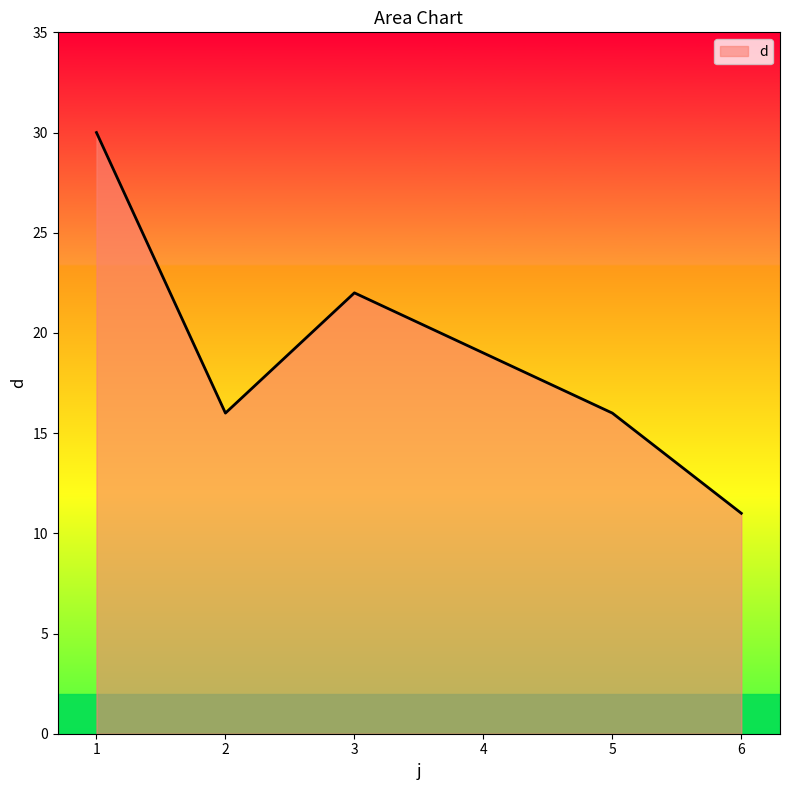

How many distinct data groups are displayed?

1